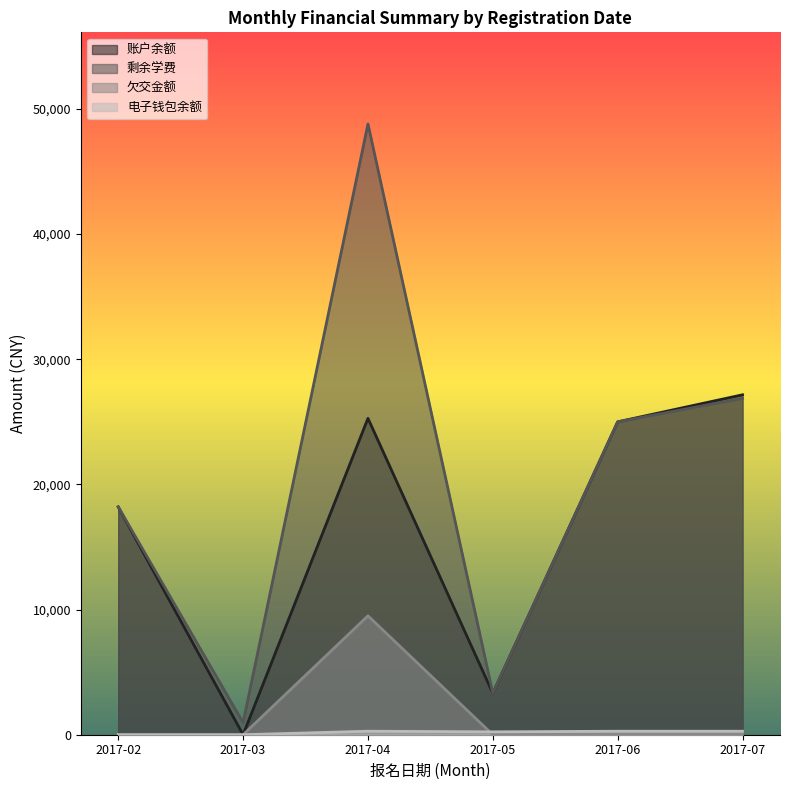

What are all the series names shown in the legend?

账户余额, 剩余学费, 欠交金额, 电子钱包余额